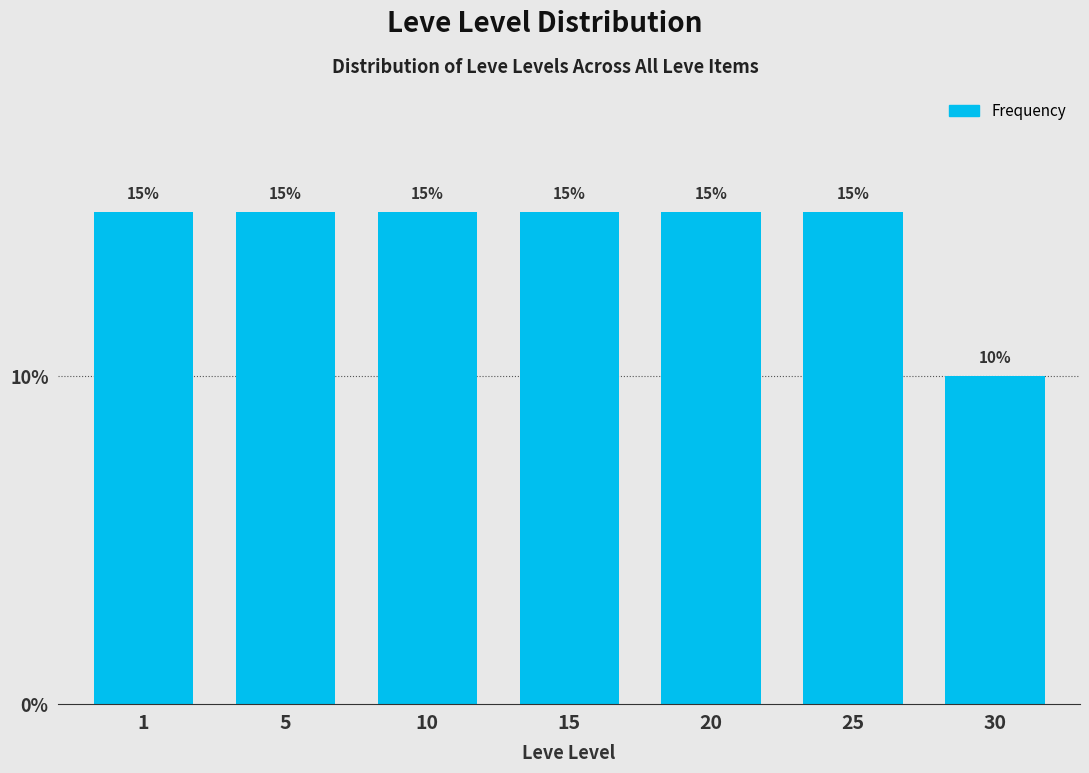

Reading left to right, extract all data points from this chart.

15	15	15	15	15	15	10